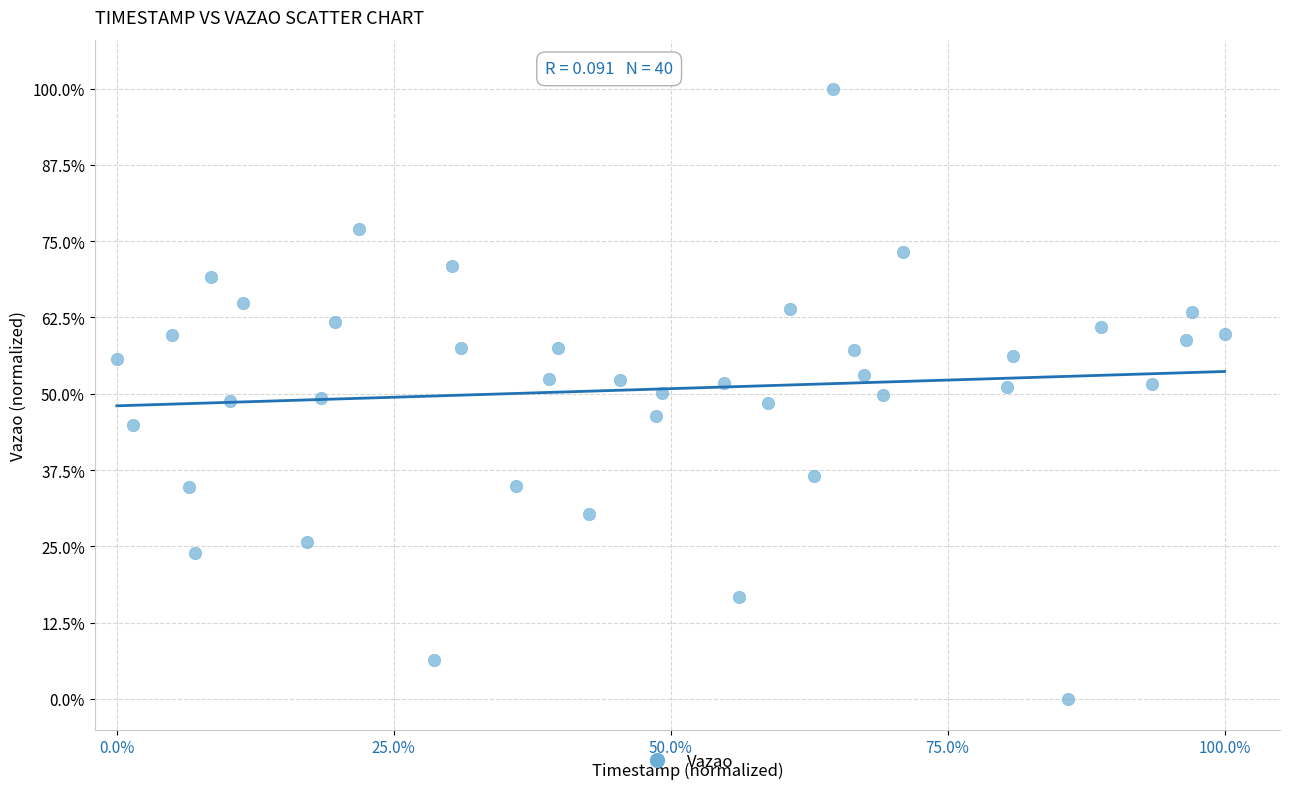

What is the range of Y values (max minus min)?

100.0